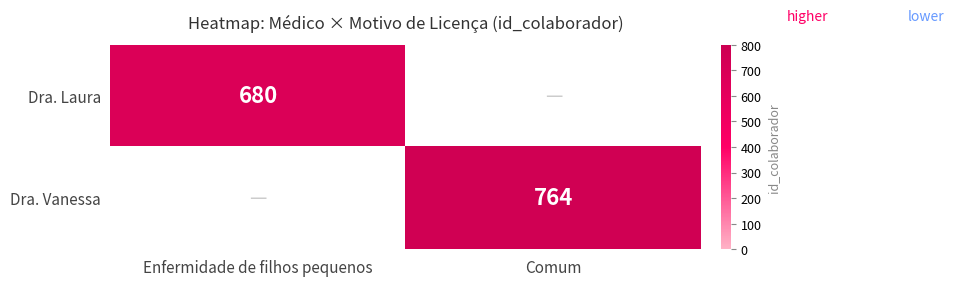

The value of Dra. Vanessa at Comum is 1342. True or false?

False